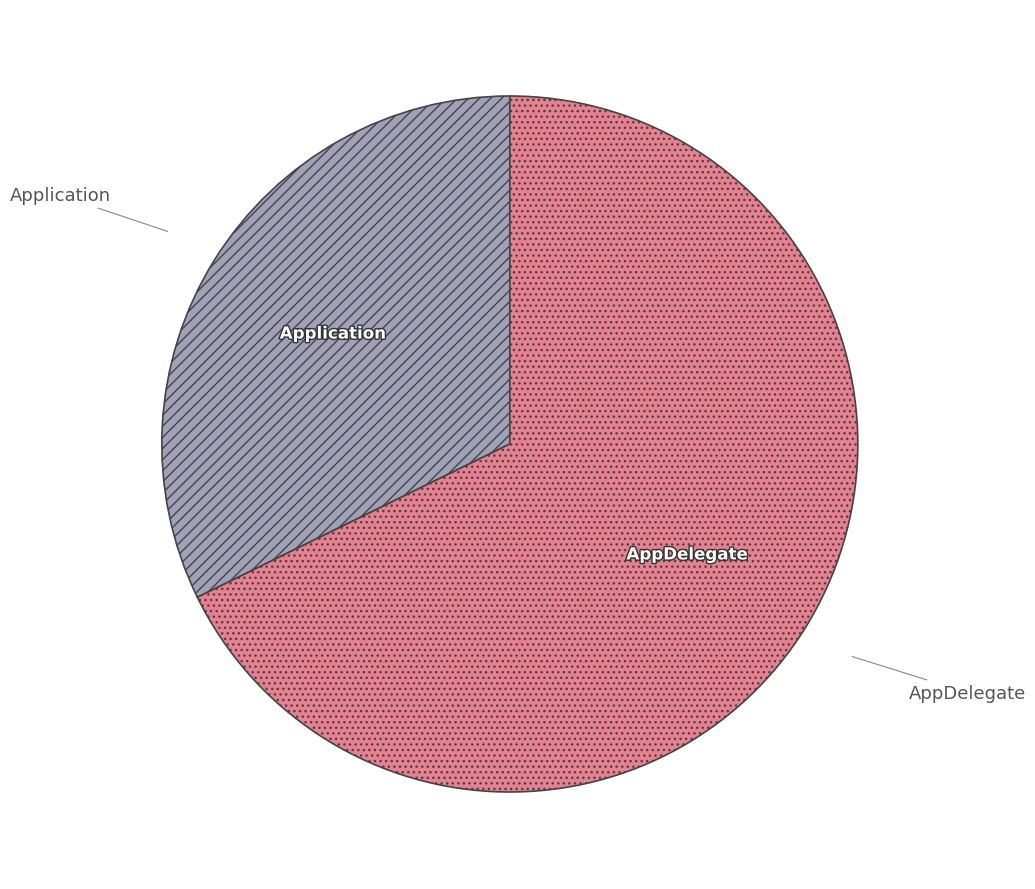

Do Application and AppDelegate together represent more than half of the pie?

Yes